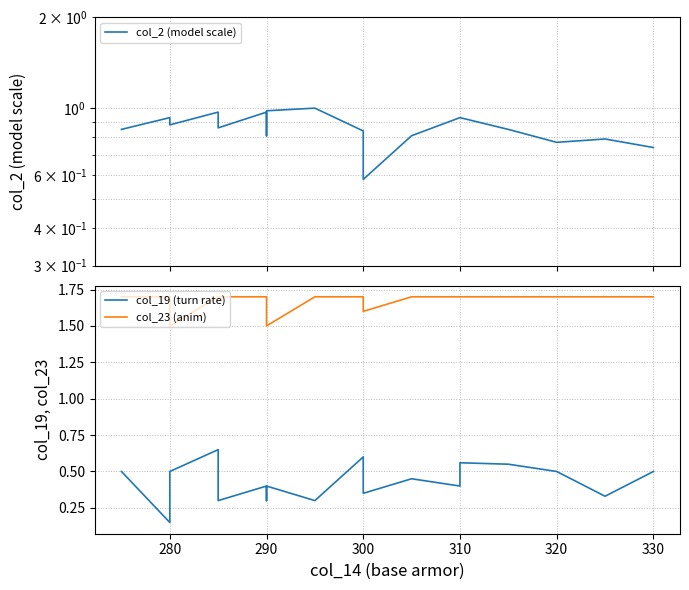

Reading left to right, transcribe all the data shown in this chart.

col_2 (model scale): 0.9	0.9	0.9	1.0	0.9	1.0	0.9	0.9	0.8	1.0	1.0	0.8	0.6	0.8	0.9	0.9	0.9	0.8	0.8	0.7
col_19 (turn rate): 0.5	0.2	0.5	0.6	0.3	0.4	0.3	0.4	0.4	0.4	0.3	0.6	0.3	0.4	0.4	0.6	0.6	0.5	0.3	0.5
col_23 (anim): 1.7	1.7	1.5	1.7	1.7	1.7	1.7	1.7	1.7	1.5	1.7	1.7	1.6	1.7	1.7	1.7	1.7	1.7	1.7	1.7